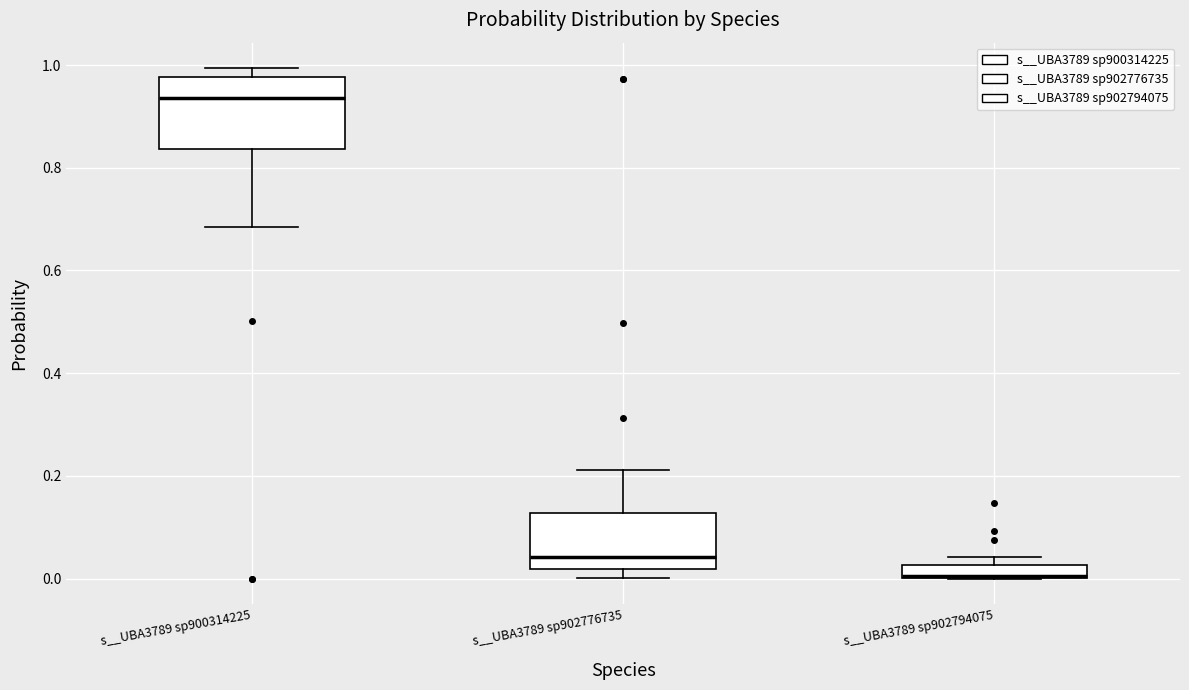

Which box has the highest median line?

s__UBA3789 sp900314225